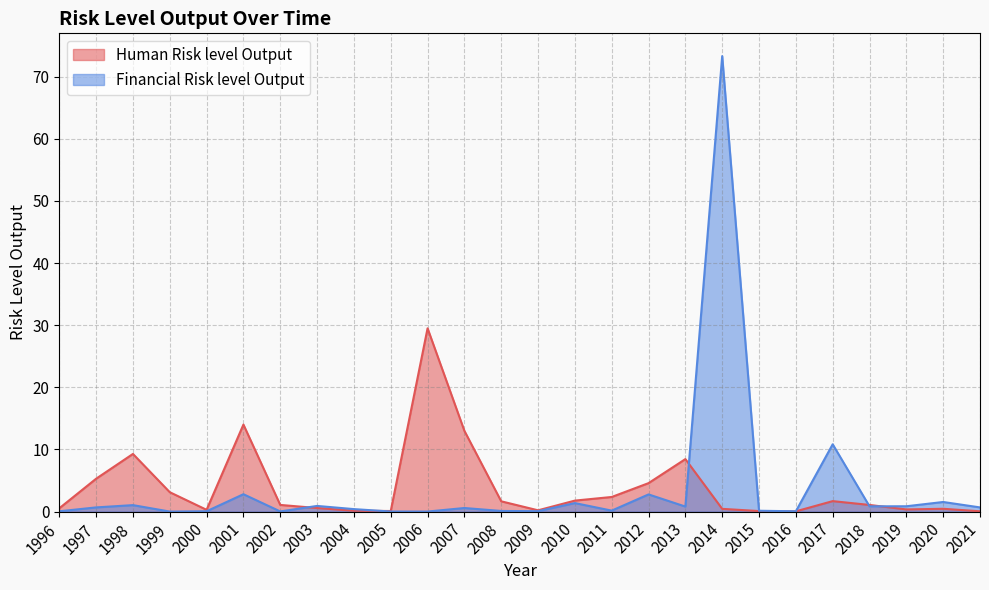

At which category does Human Risk level Output reach its first local peak?

1998